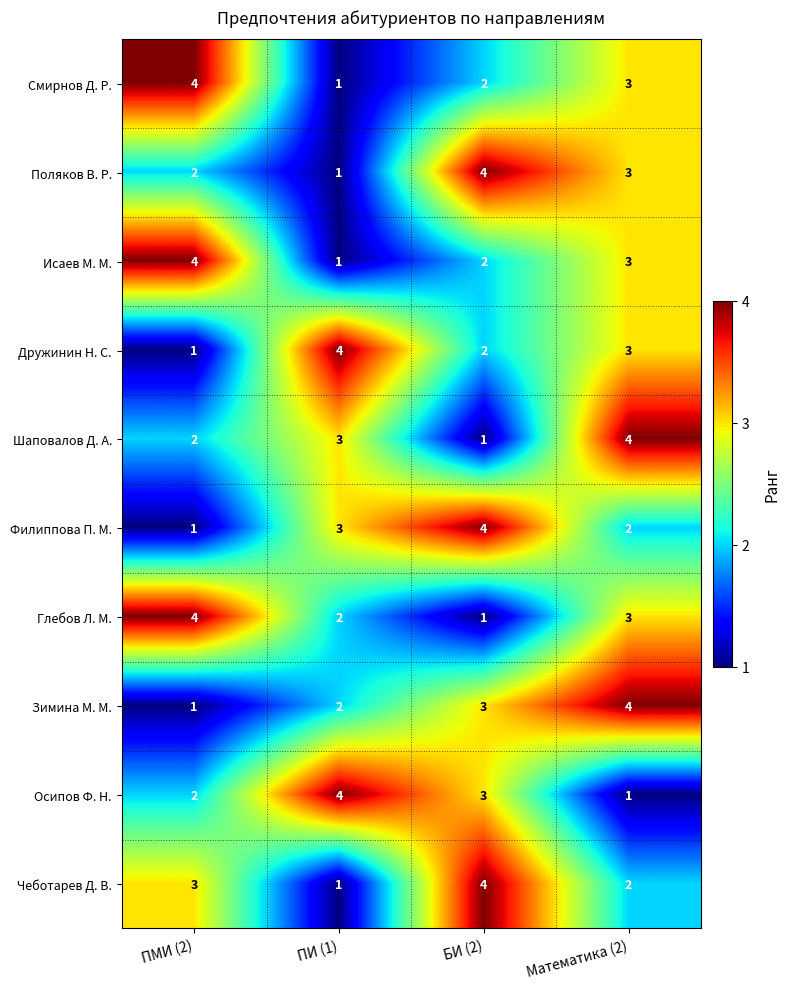

Where is Филиппова П. М. nearest to the value 2?

Математика (2)